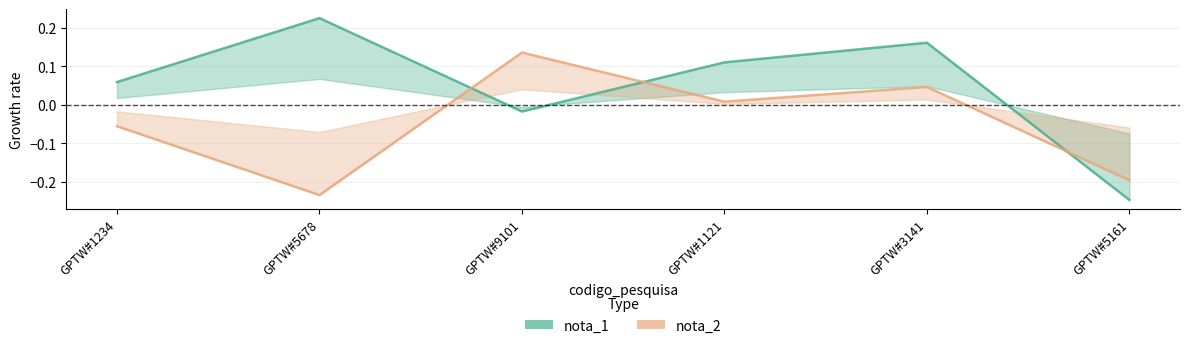

Does the chart display data point markers on the line(s)?

No